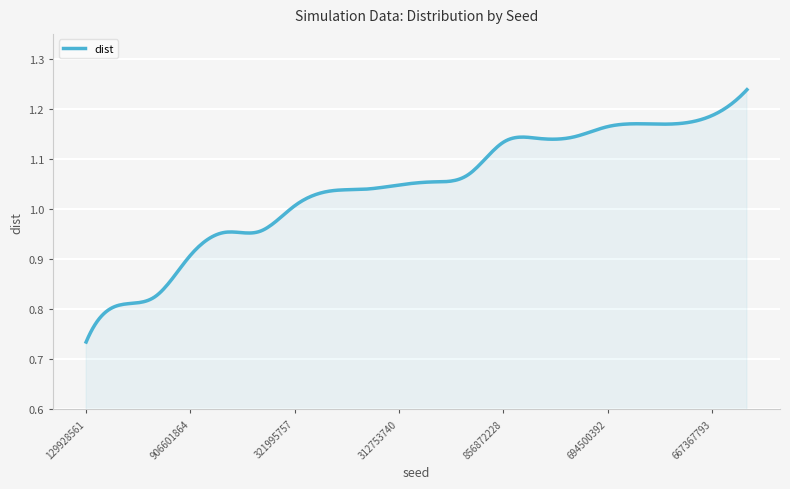

How many lines are shown in the chart?

1